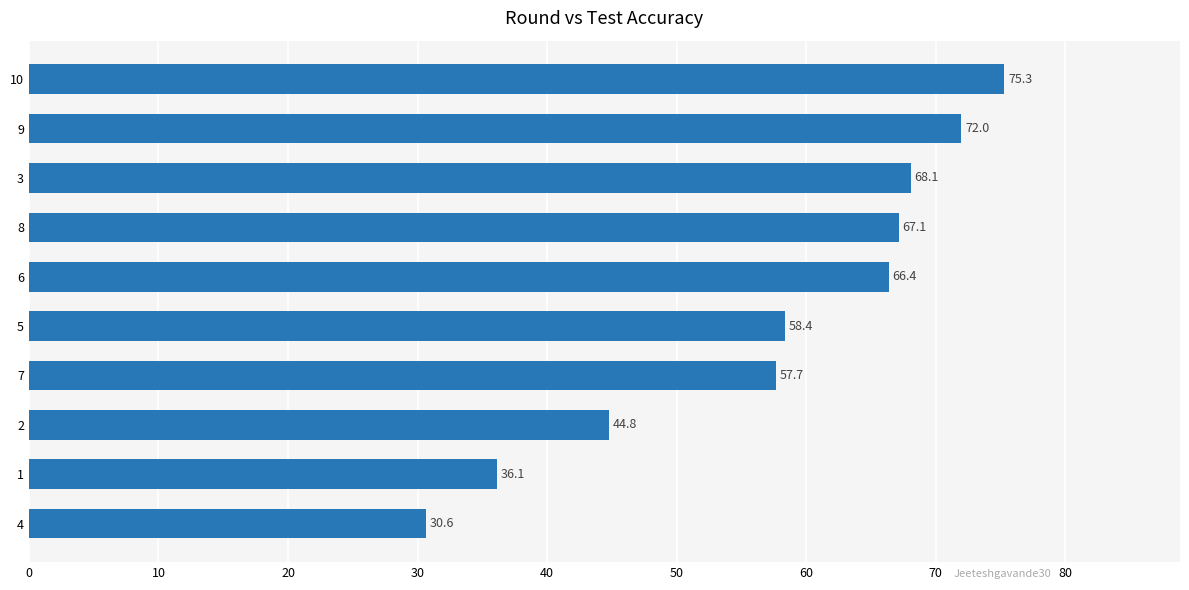

True or false: the data shows 80.1 at 5.

False